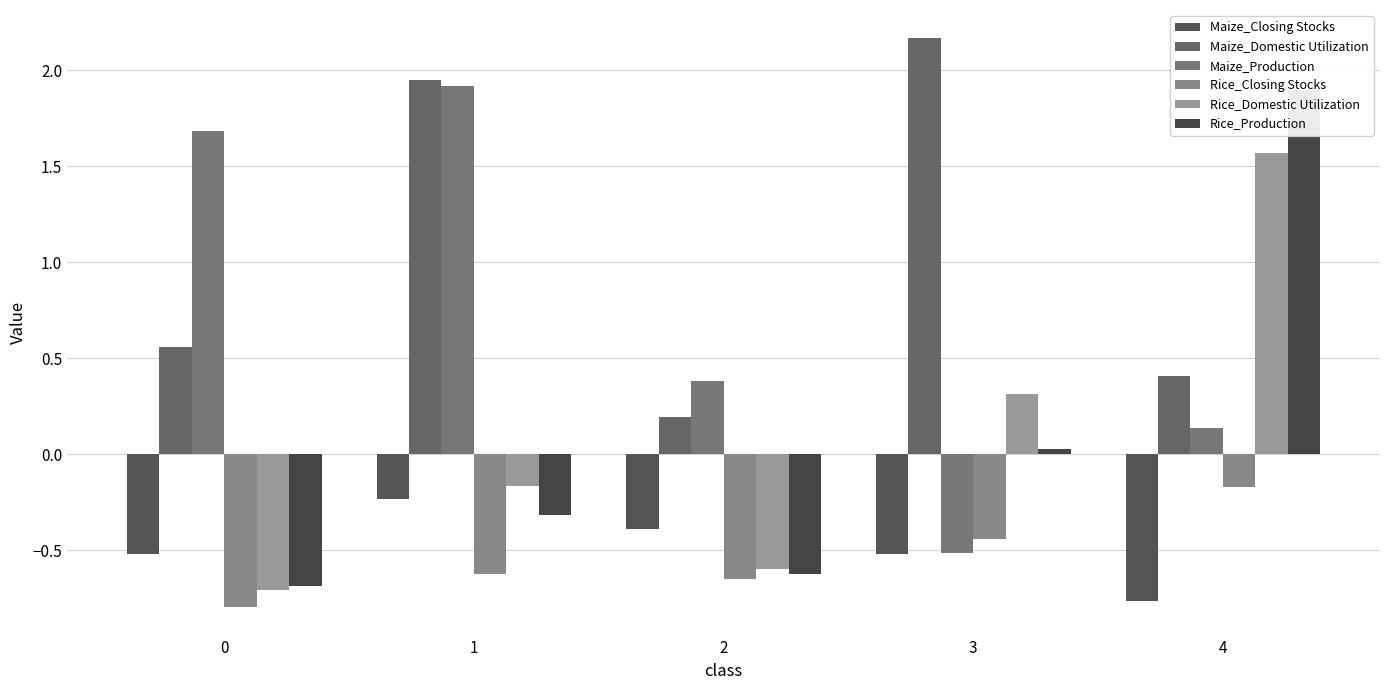

Are the bars grouped side by side (vs. stacked)?

Yes